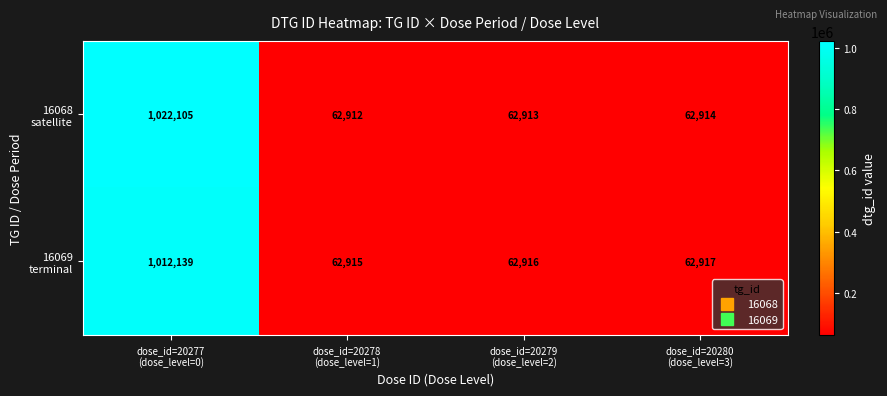

What is the greatest value displayed?

1022105